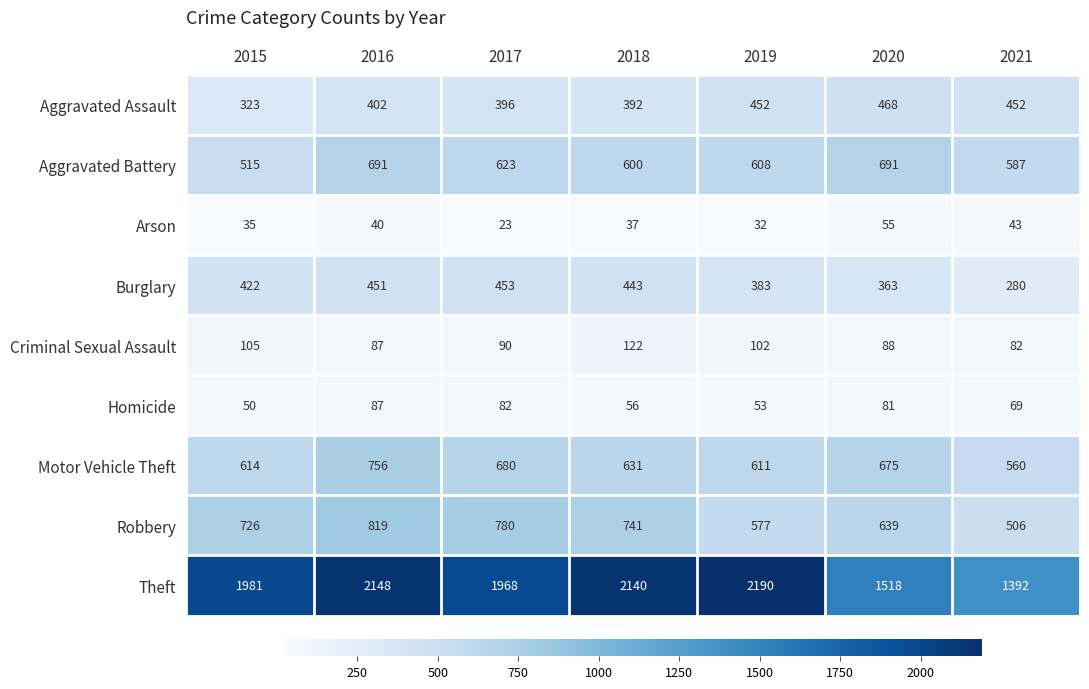

The value of Aggravated Assault at 2020 is 468. True or false?

True